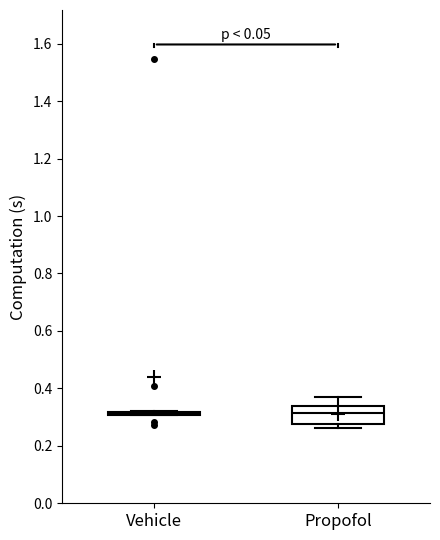

Reading left to right, read every box against the y-axis: the position of its median line, the range the box covers, and the ends of its whiskers. The values are not printed on the chart, so give them approximately, as read against the axis.

Vehicle: box collapsed to a line at 0.32, whiskers 0.30 to 0.32
Propofol: median 0.32, box 0.28 to 0.34, whiskers 0.26 to 0.36